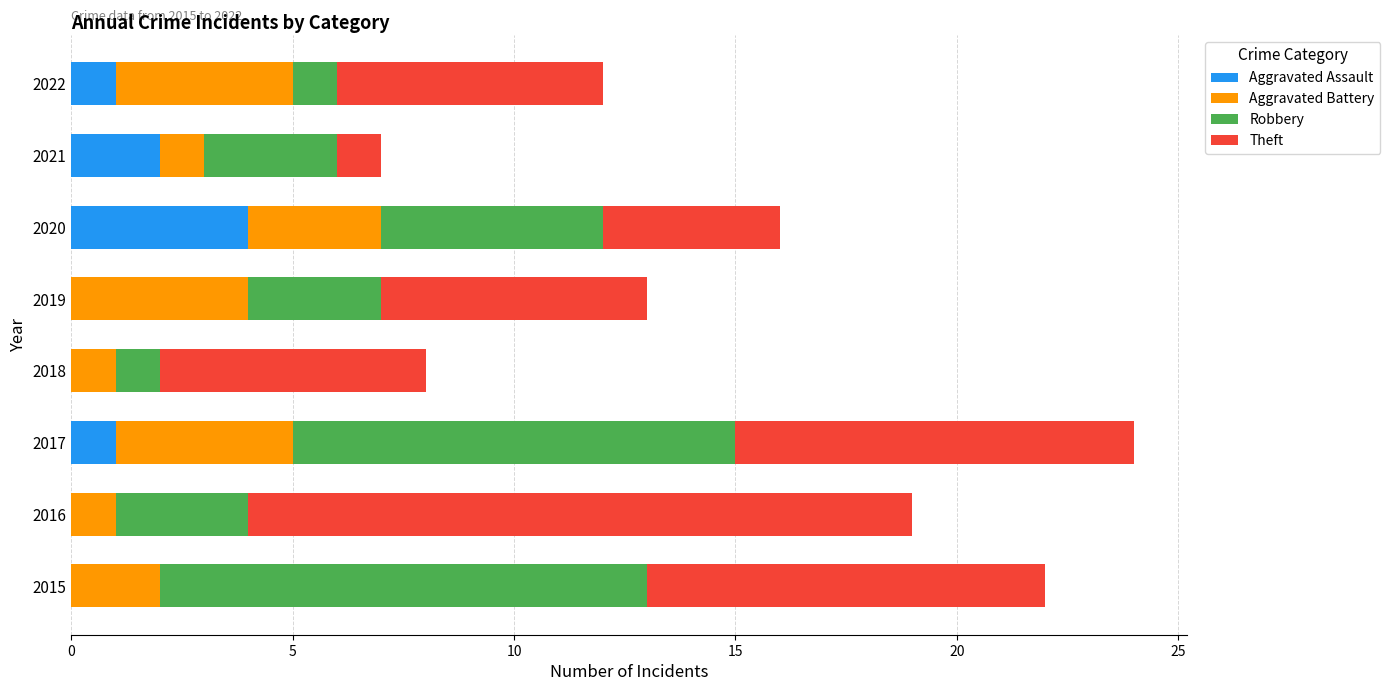

What is the total value across all series at 2019?

13